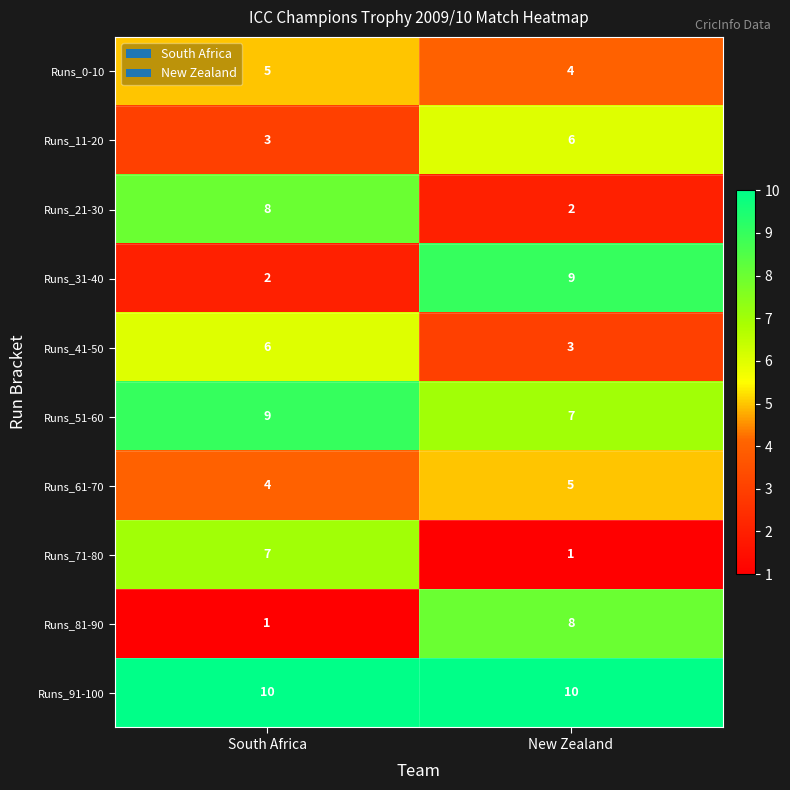

At New Zealand, list the series in order from largest to smallest.

Runs_91-100, Runs_31-40, Runs_81-90, Runs_51-60, Runs_11-20, Runs_61-70, Runs_0-10, Runs_41-50, Runs_21-30, Runs_71-80